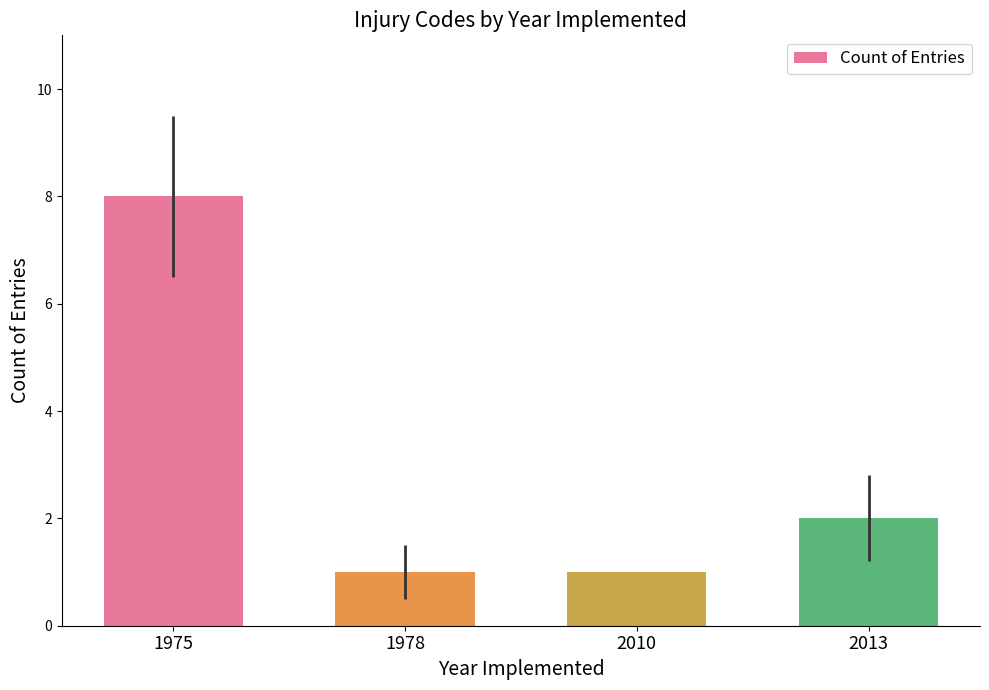

Which category has the highest value across all series?

1975